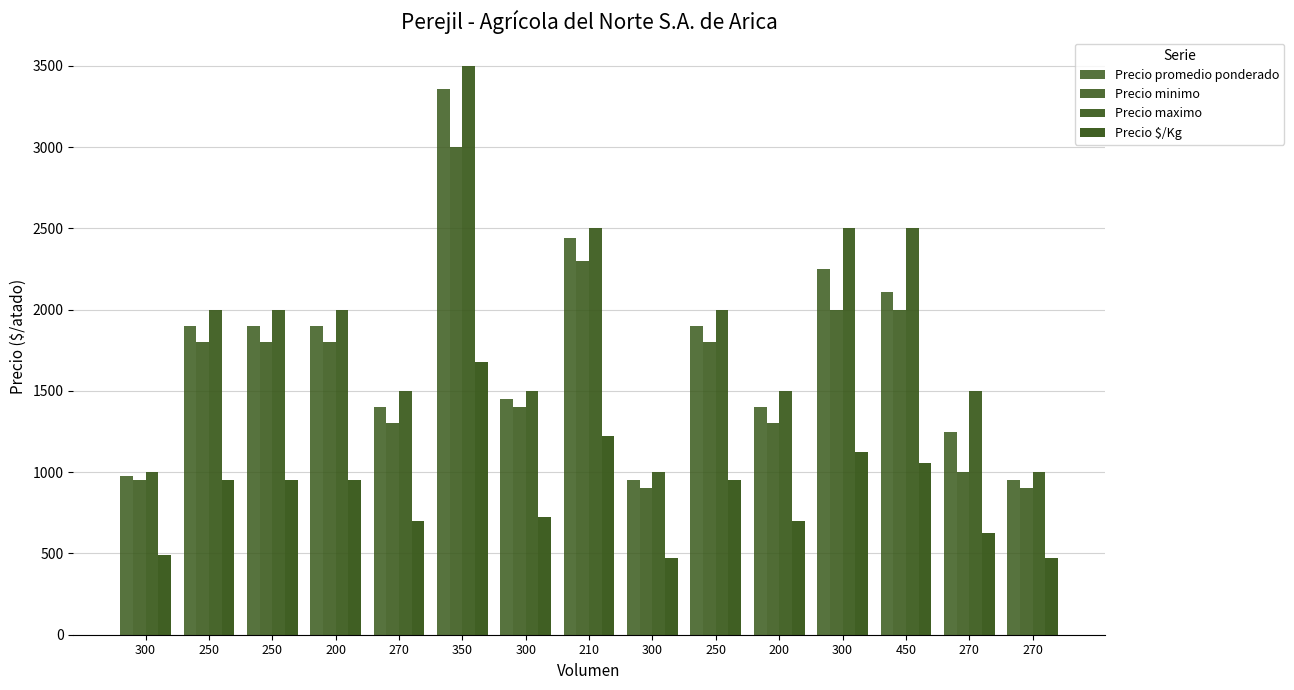

Is the value of Precio maximo at 270 greater than the value of Precio minimo at 300?

Yes